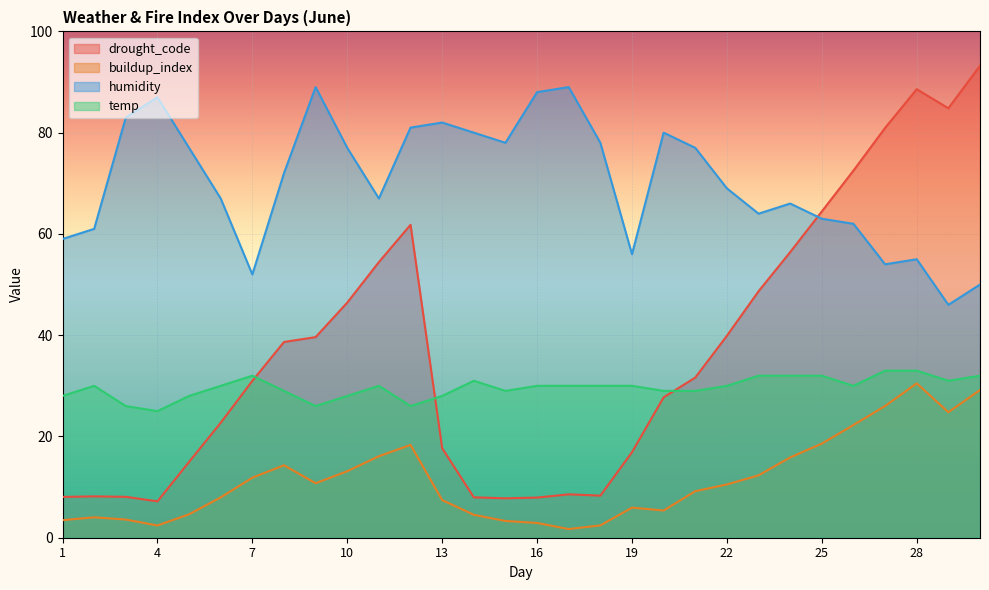

Rank the series by their maximum value, from lowest to highest.

buildup_index, temp, humidity, drought_code